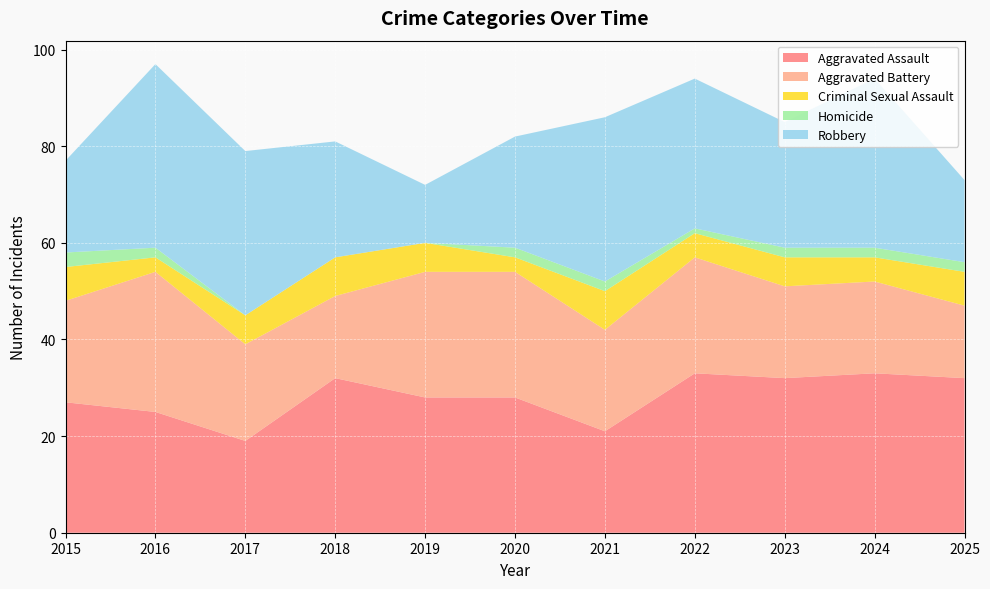

Reading left to right, transcribe all the data shown in this chart.

Aggravated Assault: 2015=27	2016=25	2017=19	2018=32	2019=28	2020=28	2021=21	2022=33	2023=32	2024=33	2025=32
Aggravated Battery: 2015=21	2016=29	2017=20	2018=17	2019=26	2020=26	2021=21	2022=24	2023=19	2024=19	2025=15
Criminal Sexual Assault: 2015=7	2016=3	2017=6	2018=8	2019=6	2020=3	2021=8	2022=5	2023=6	2024=5	2025=7
Homicide: 2015=3	2016=2	2017=0	2018=0	2019=0	2020=2	2021=2	2022=1	2023=2	2024=2	2025=2
Robbery: 2015=19	2016=38	2017=34	2018=24	2019=12	2020=23	2021=34	2022=31	2023=26	2024=35	2025=17